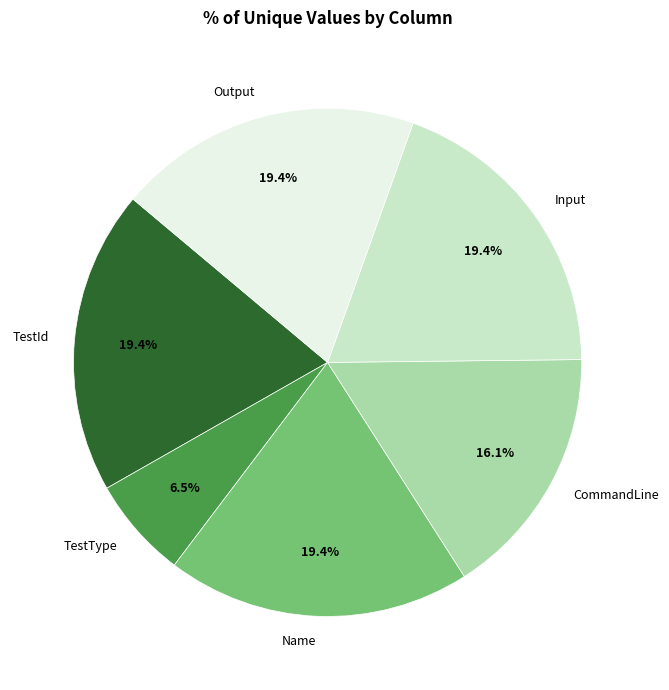

Which category has the smallest portion of the pie?

TestType